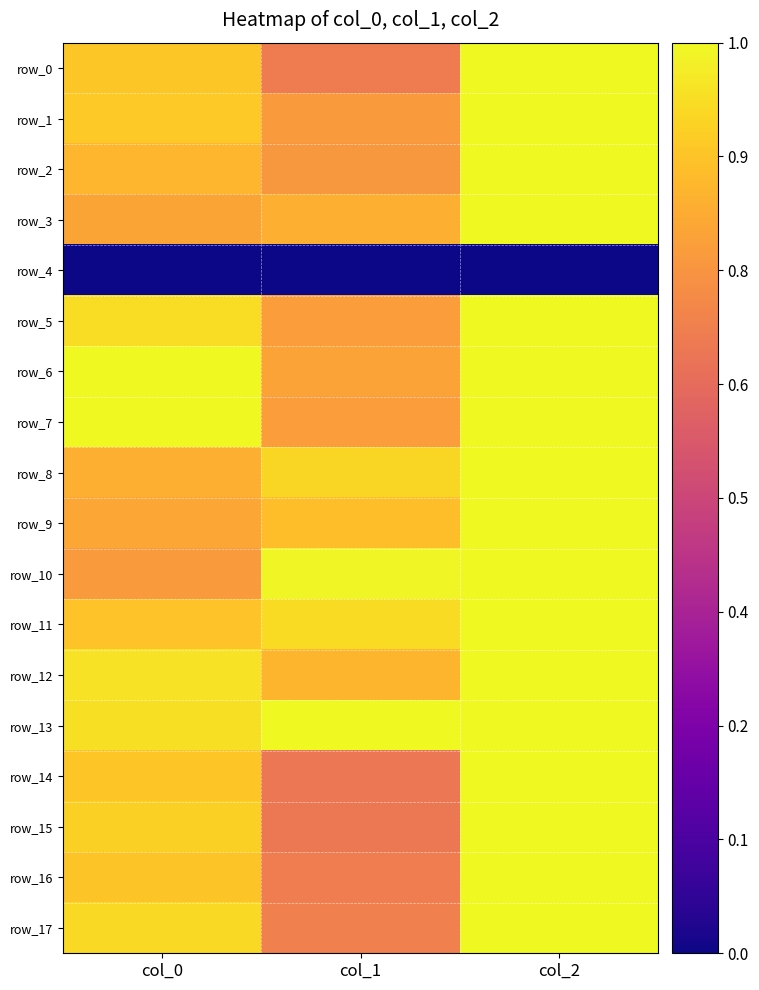

Reading right to left, what are all the values shown in this chart?

row_0: col_2=1.0	col_1=0.7	col_0=0.9
row_1: col_2=1.0	col_1=0.8	col_0=0.9
row_2: col_2=1.0	col_1=0.8	col_0=0.8
row_3: col_2=1.0	col_1=0.8	col_0=0.8
row_4: col_2=0.0	col_1=0.0	col_0=0.0
row_5: col_2=1.0	col_1=0.8	col_0=0.9
row_6: col_2=1.0	col_1=0.8	col_0=1.0
row_7: col_2=1.0	col_1=0.8	col_0=1.0
row_8: col_2=1.0	col_1=0.9	col_0=0.8
row_9: col_2=1.0	col_1=0.9	col_0=0.8
row_10: col_2=1.0	col_1=1.0	col_0=0.8
row_11: col_2=1.0	col_1=0.9	col_0=0.9
row_12: col_2=1.0	col_1=0.8	col_0=0.9
row_13: col_2=1.0	col_1=1.0	col_0=0.9
row_14: col_2=1.0	col_1=0.7	col_0=0.9
row_15: col_2=1.0	col_1=0.7	col_0=0.9
row_16: col_2=1.0	col_1=0.7	col_0=0.9
row_17: col_2=1.0	col_1=0.7	col_0=0.9